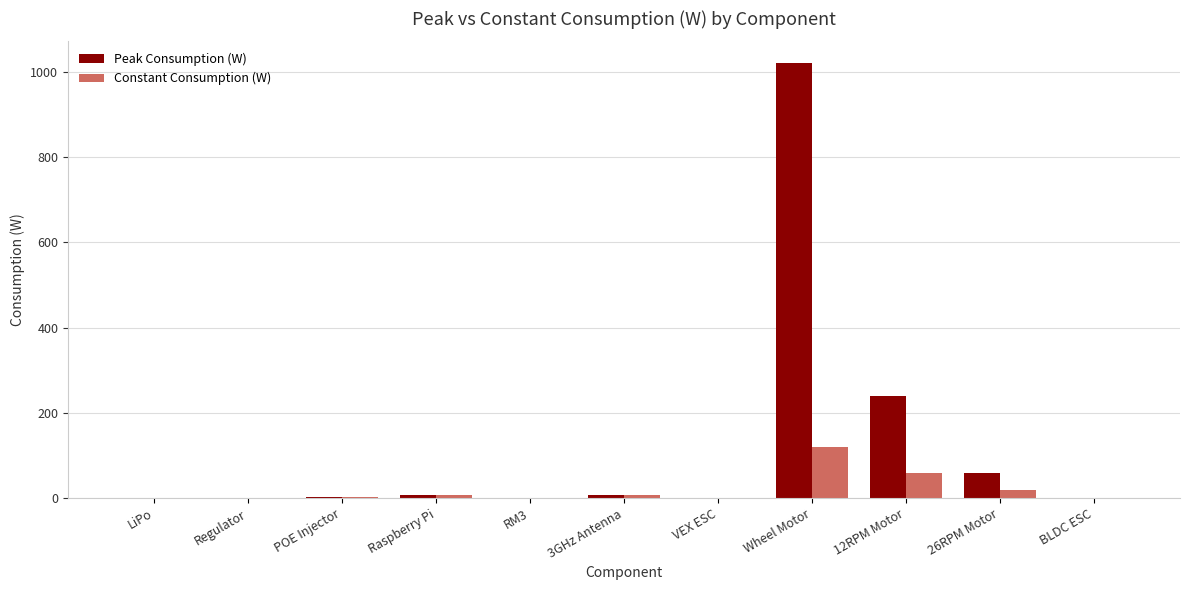

What are all the series names shown in the legend?

Peak Consumption (W), Constant Consumption (W)